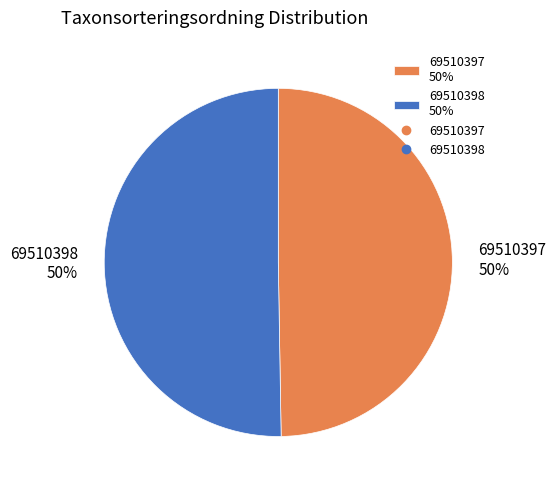

To the nearest percent, what is the average slice percentage?

50%